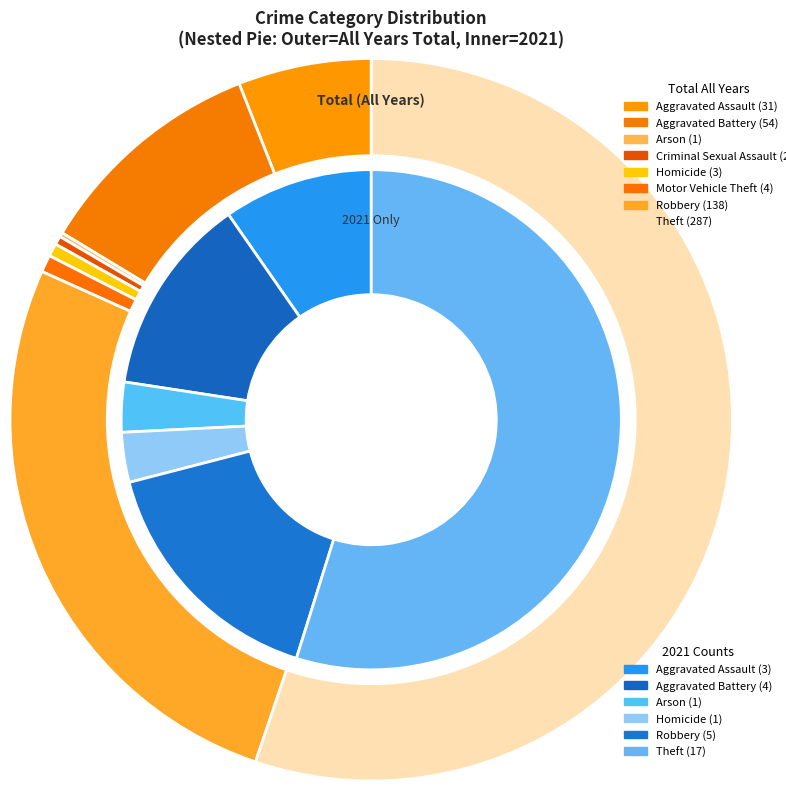

To the nearest percent, what is the difference between the largest and smallest slice percentages?

55%